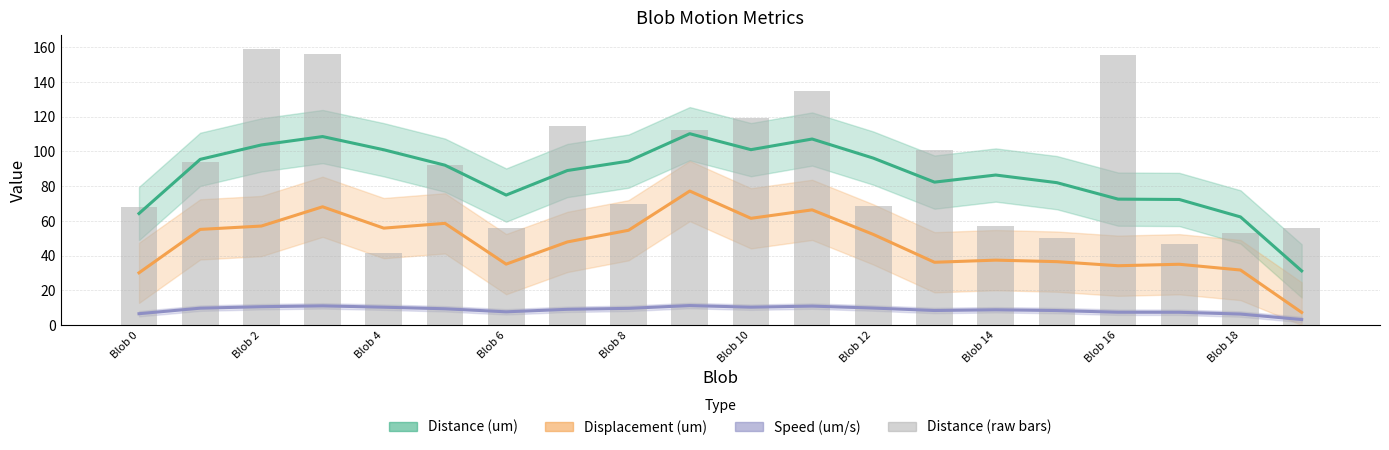

What is the sum of all values?

1806.5